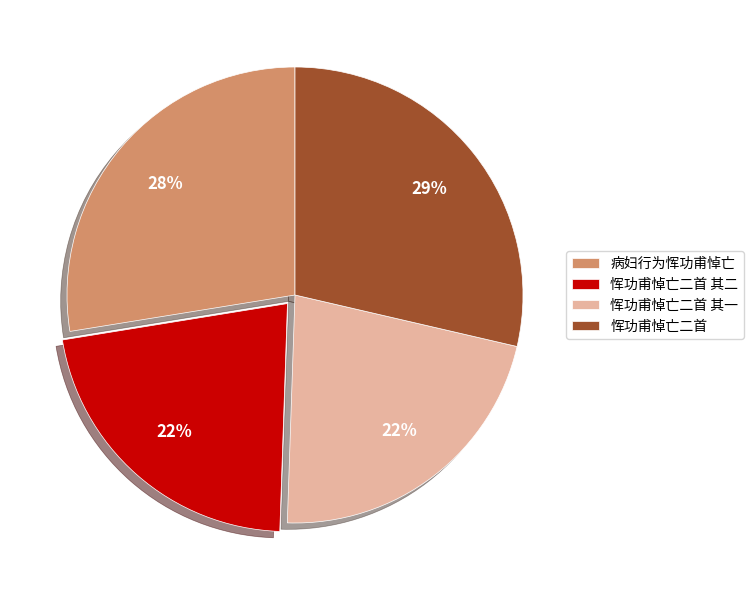

How many slices are in this pie chart?

4